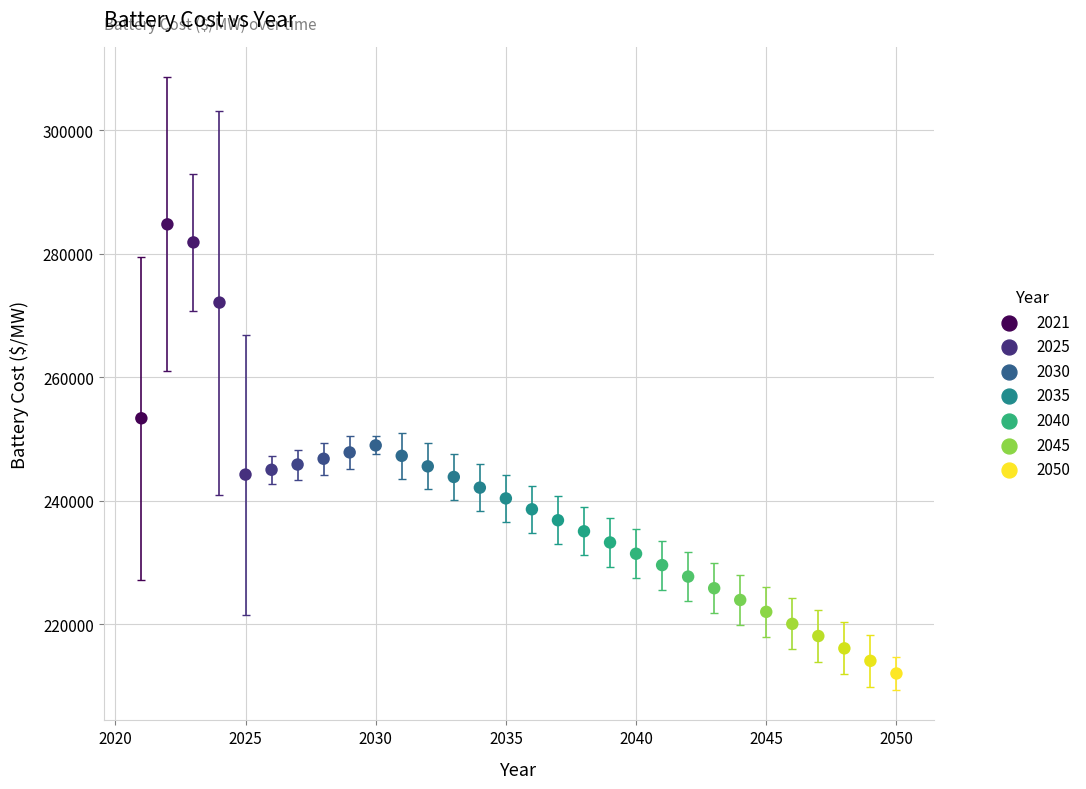

What is the range of X values (max minus min)?

29.0